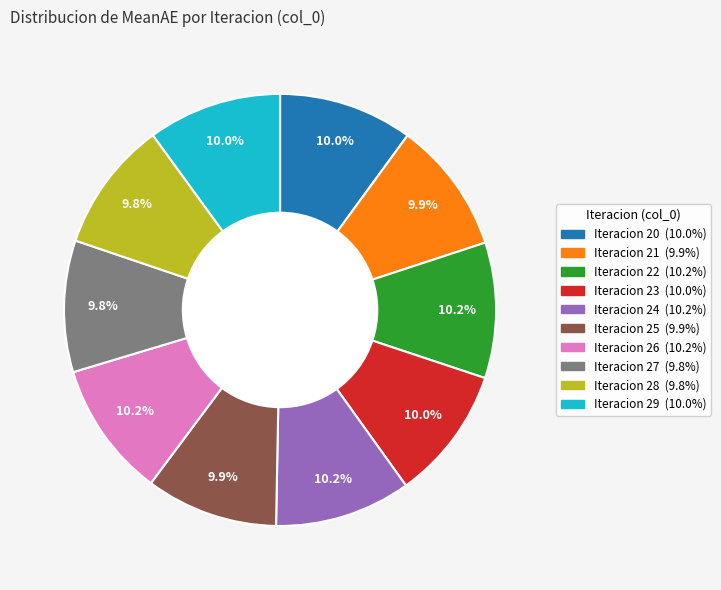

Is there a majority slice in this chart?

No